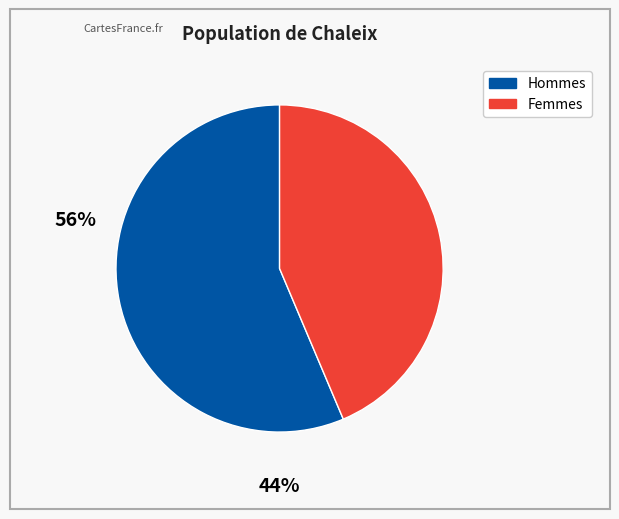

Is there a majority slice in this chart?

Yes